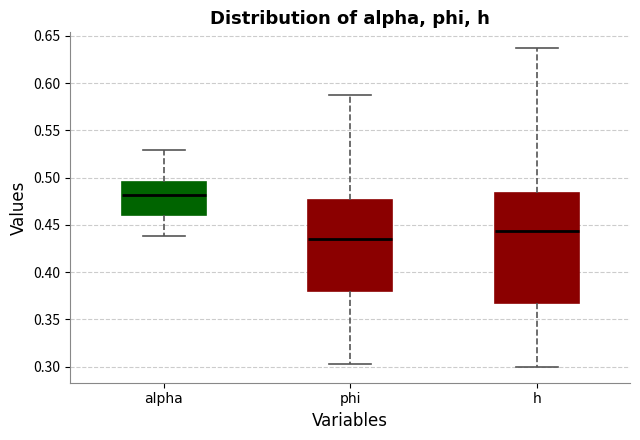

Reading left to right, transcribe this box plot: for each box, give where its median line is, the range the box spans, and where its two whiskers end, as read against the y-axis. The values are not printed on the chart, so give them approximately, as read against the axis.

alpha: median 0.480, box 0.460 to 0.495, whiskers 0.440 to 0.530
phi: median 0.435, box 0.380 to 0.475, whiskers 0.305 to 0.590
h: median 0.445, box 0.370 to 0.485, whiskers 0.300 to 0.635